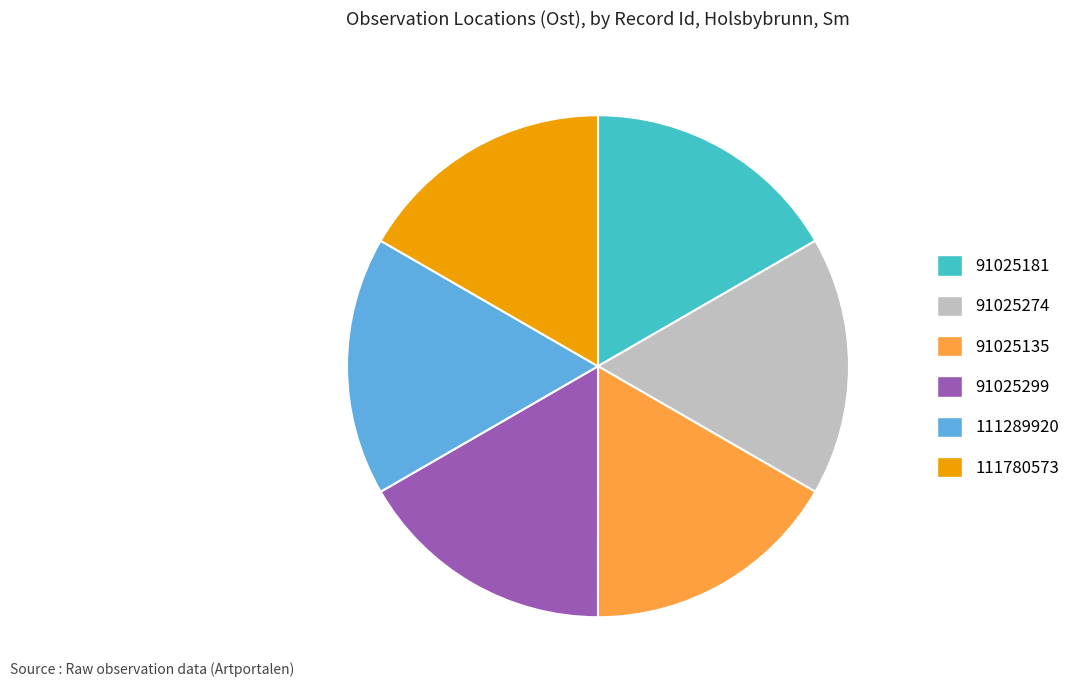

True or false: 91025135 accounts for 17% of the total.

True